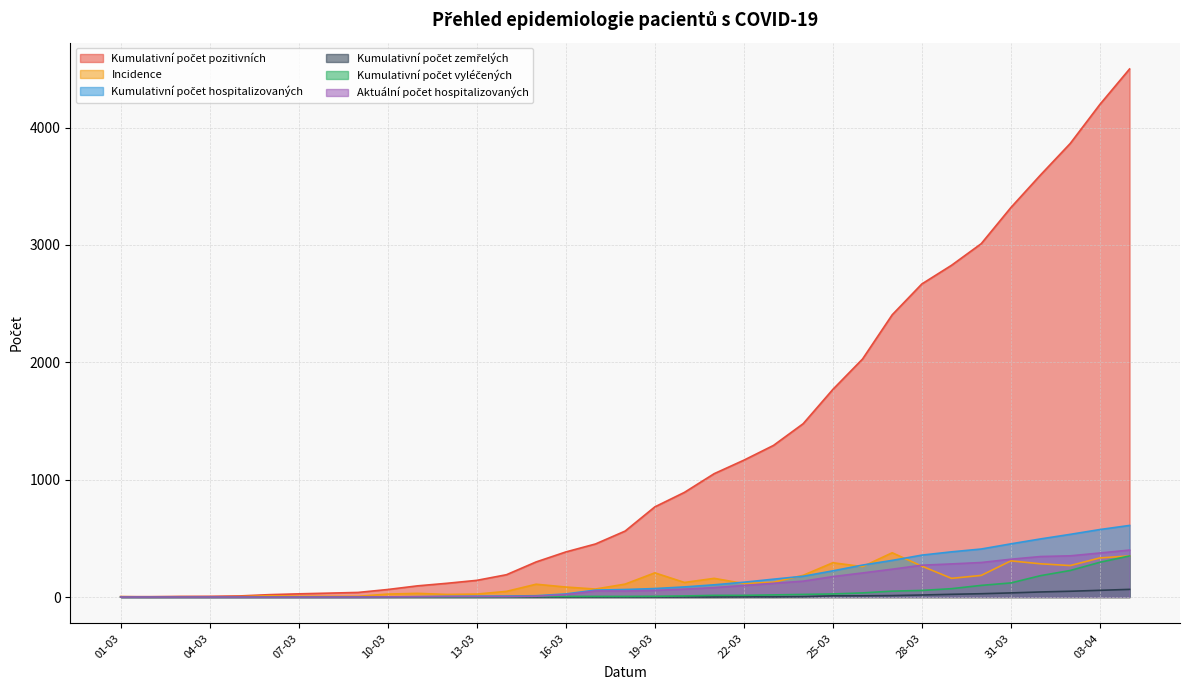

Rank the series at 12-03 from lowest to highest value.

Kumulativní počet zemřelých, Kumulativní počet vyléčených, Aktuální počet hospitalizovaných, Kumulativní počet hospitalizovaných, Incidence, Kumulativní počet pozitivních